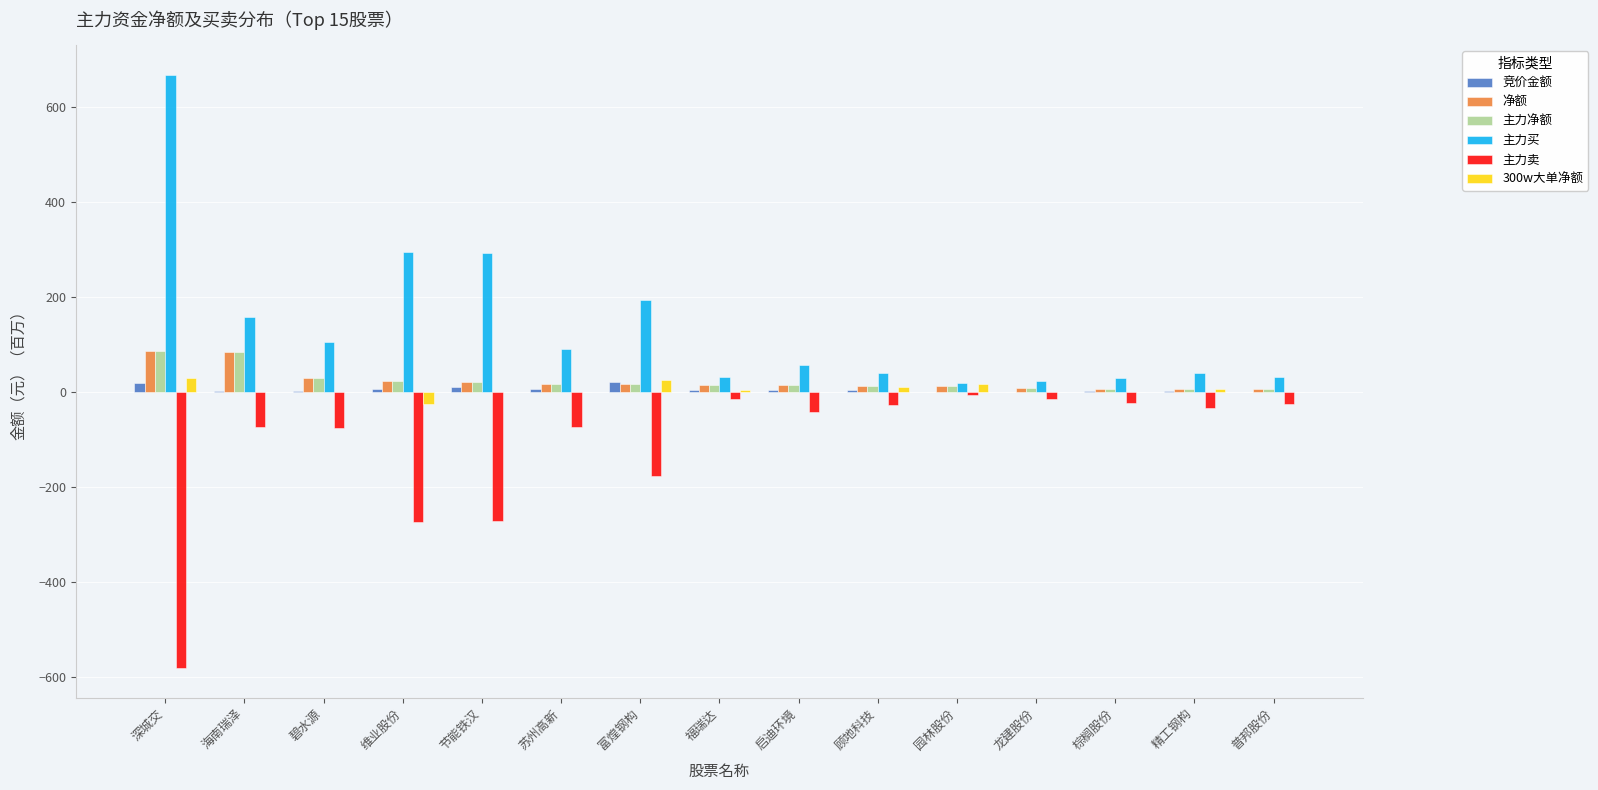

Where does the 主力买 series first go above 56?

深城交